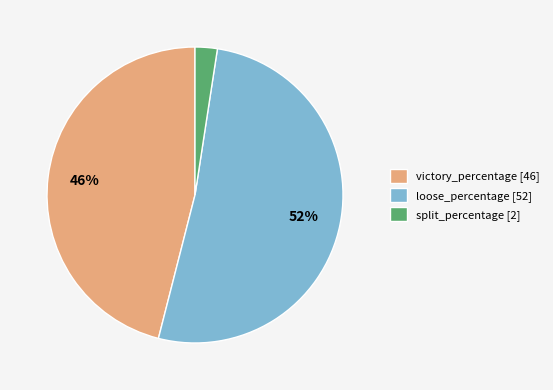

Count the number of slices in the pie.

3